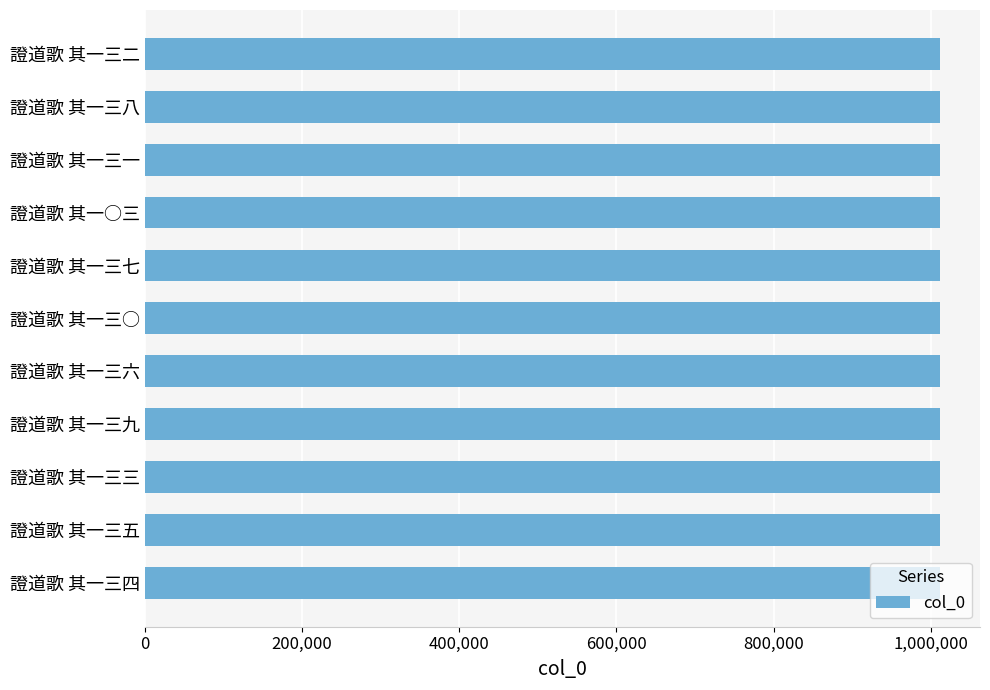

What is the label of the 9th bar from the bottom?

證道歌 其一三一